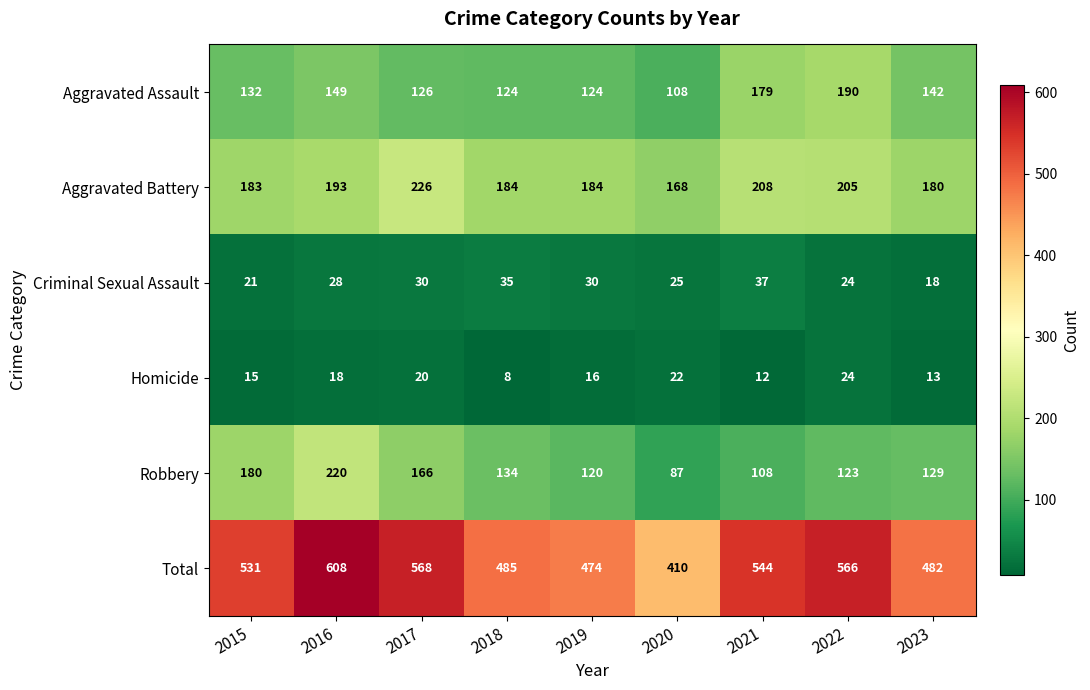

Rank the series at 2020 from highest to lowest value.

Total, Aggravated Battery, Aggravated Assault, Robbery, Criminal Sexual Assault, Homicide